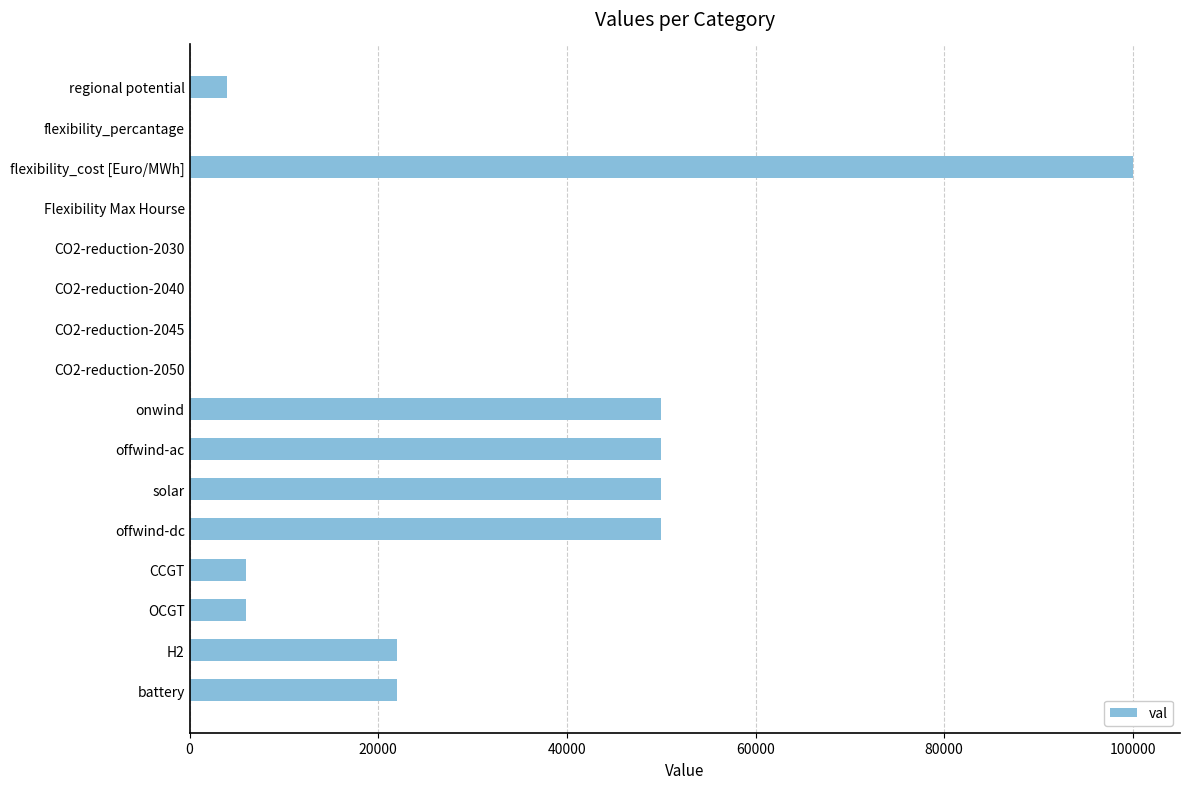

Which label corresponds to the largest value in the chart?

flexibility_cost [Euro/MWh]